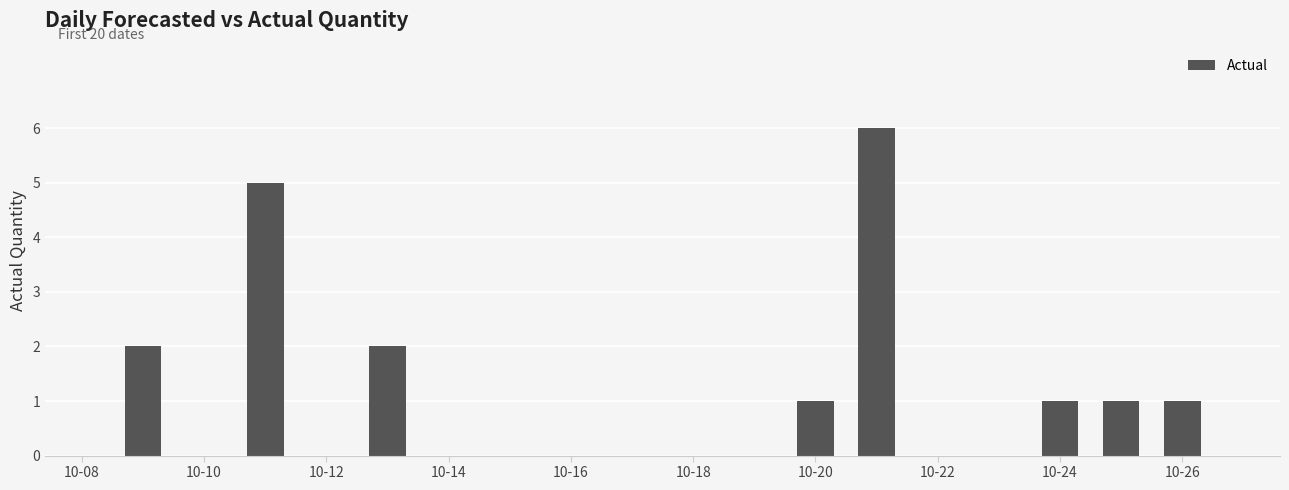

What is the average value?

1